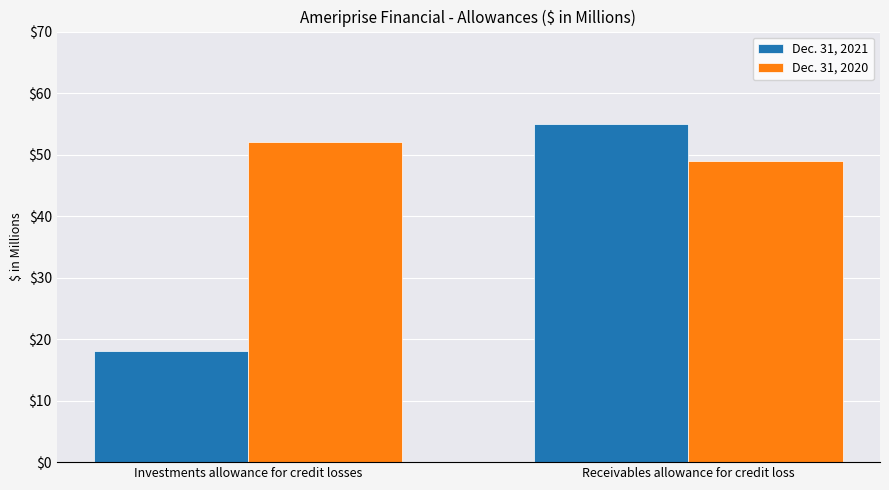

What is the sum of all Dec. 31, 2021 values?

73